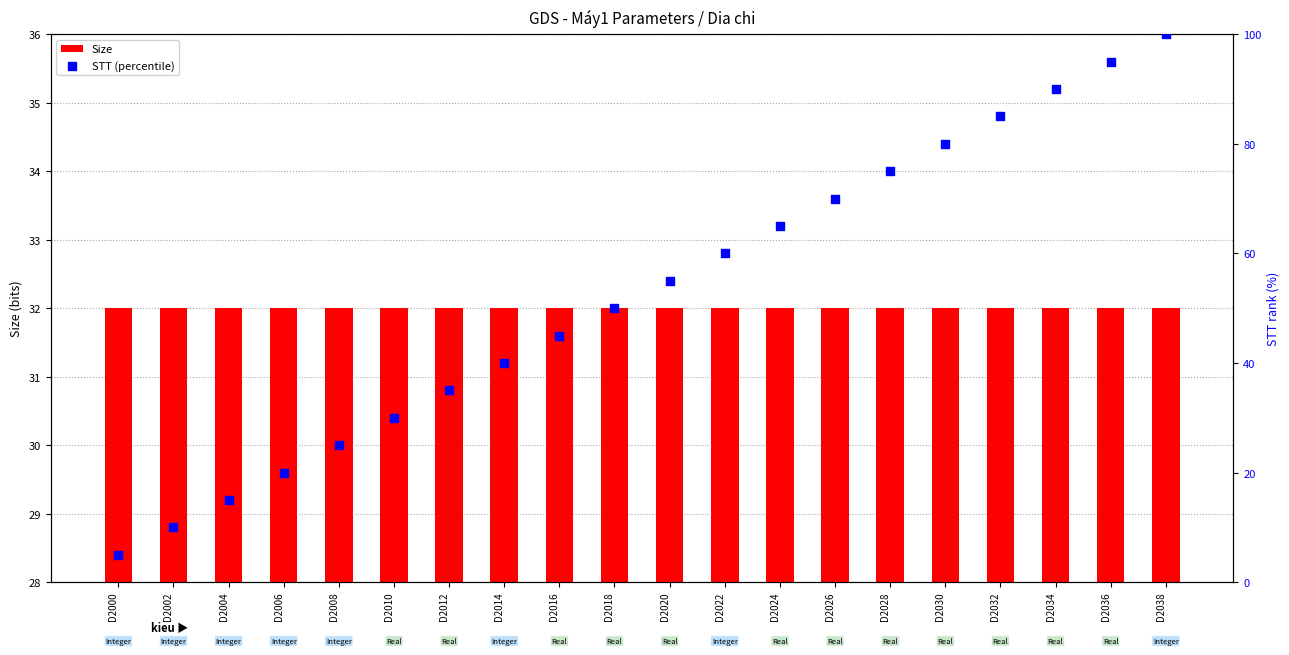

At which category is the sum across all series the highest?

D2038